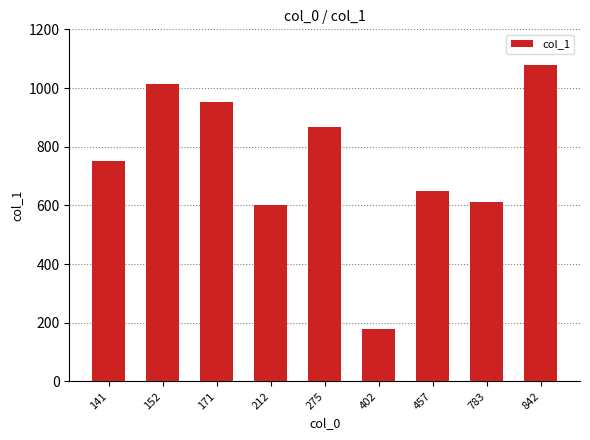

List the labels in order of value, largest first.

842, 152, 171, 275, 141, 457, 783, 212, 402